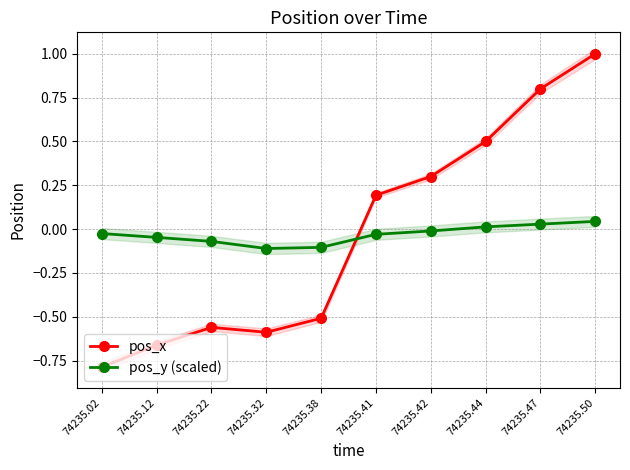

Is this an area chart (filled region under the line)?

No